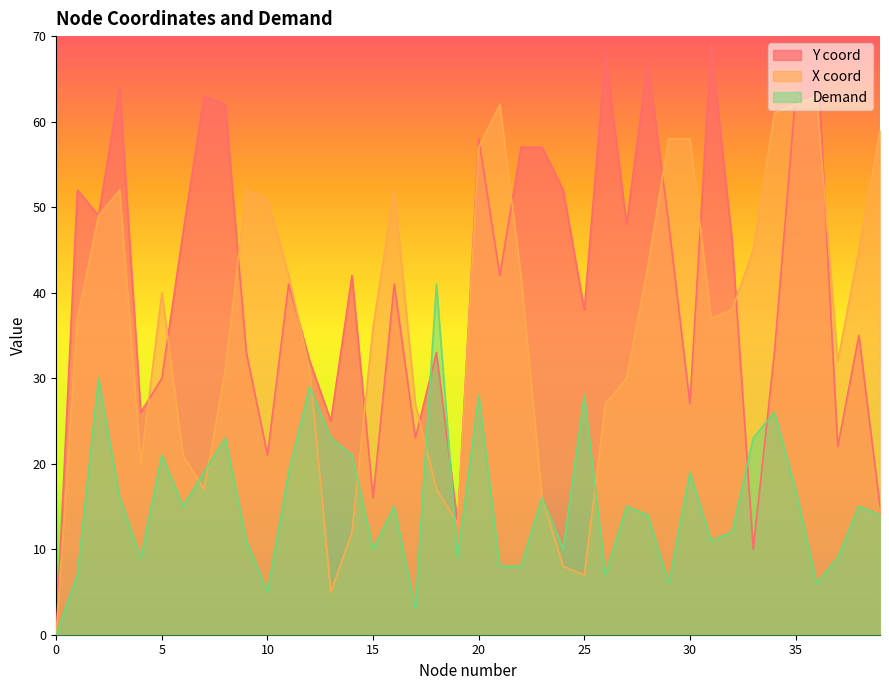

What is the difference between the maximum and second lowest values in the X coord series?

58